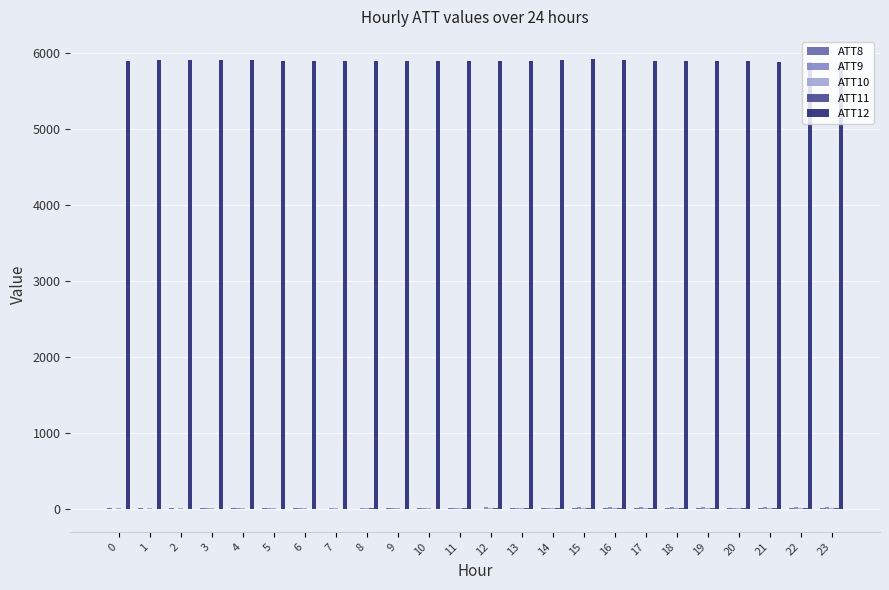

Which series has the largest total across all categories?

ATT12